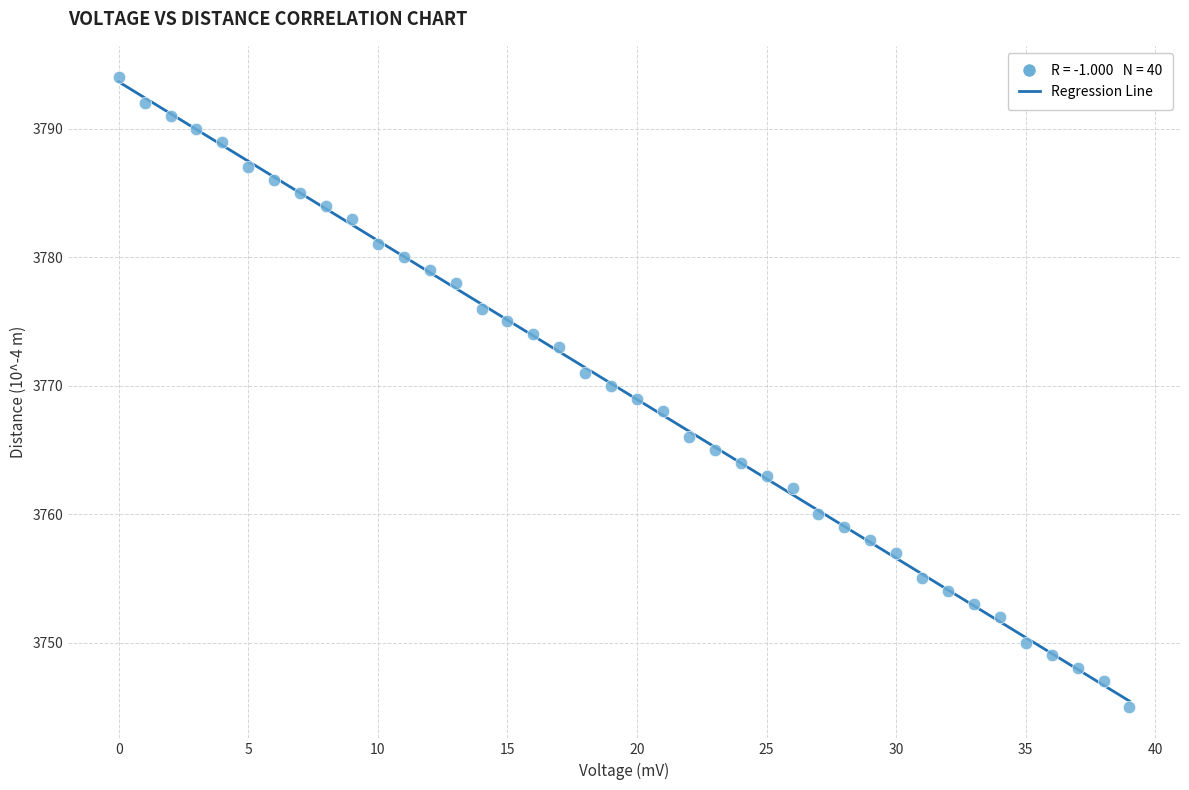

What is the range of Y values (max minus min)?

49